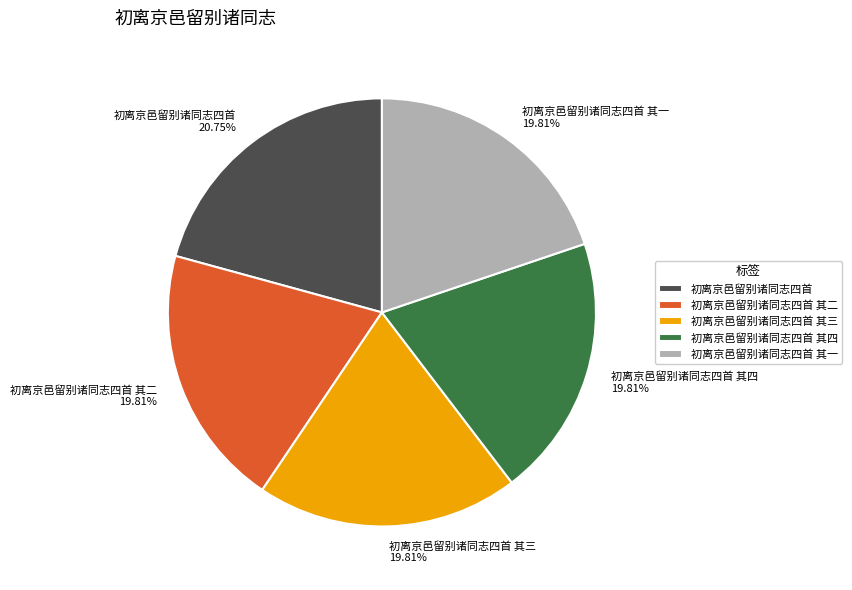

The 初离京邑留别诸同志四首 其二 slice represents 5% of the pie. True or false?

False